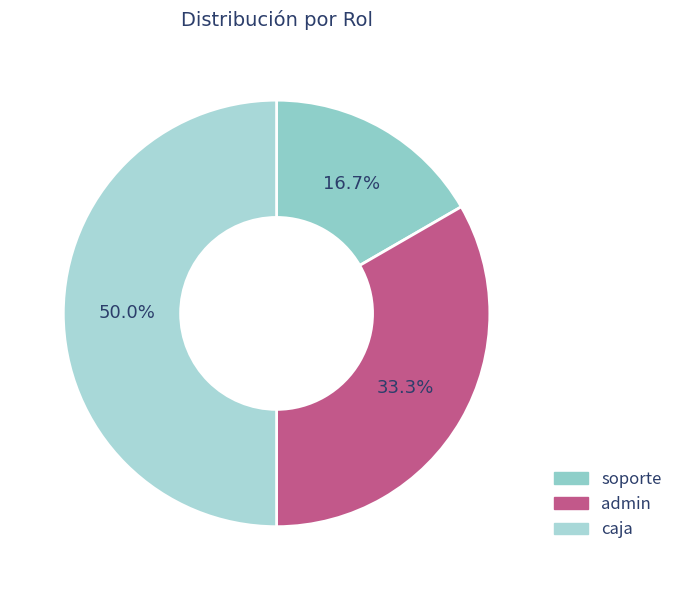

What percentage is the admin slice, to the nearest percent?

33%